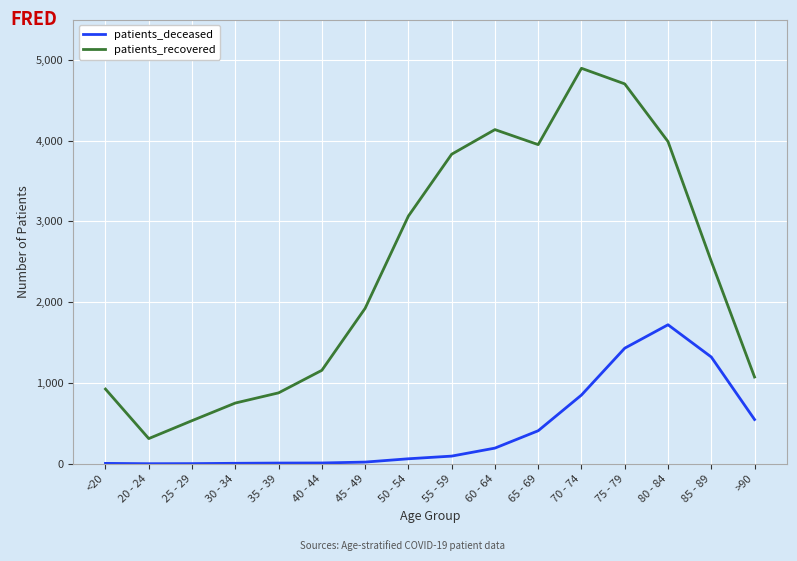

What are all the series names shown in the legend?

patients_deceased, patients_recovered